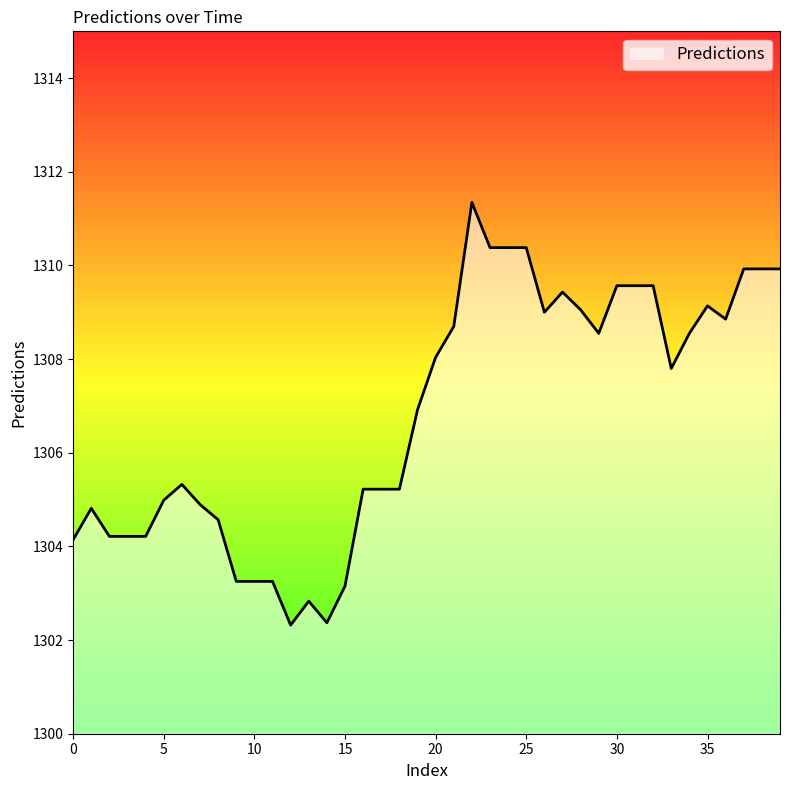

What is the difference between the maximum and minimum values?

9.0